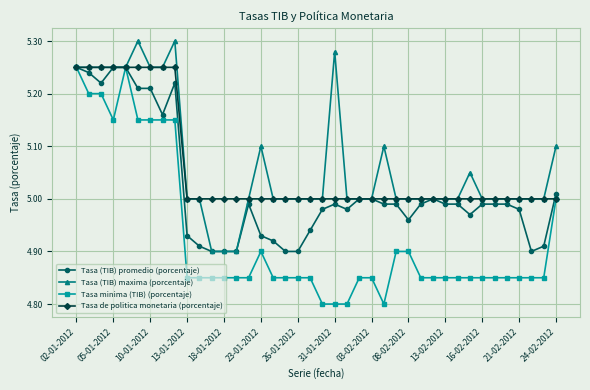

What is the value of the Tasa (TIB) maxima (porcentaje) point at the 26th from the left?

5.1